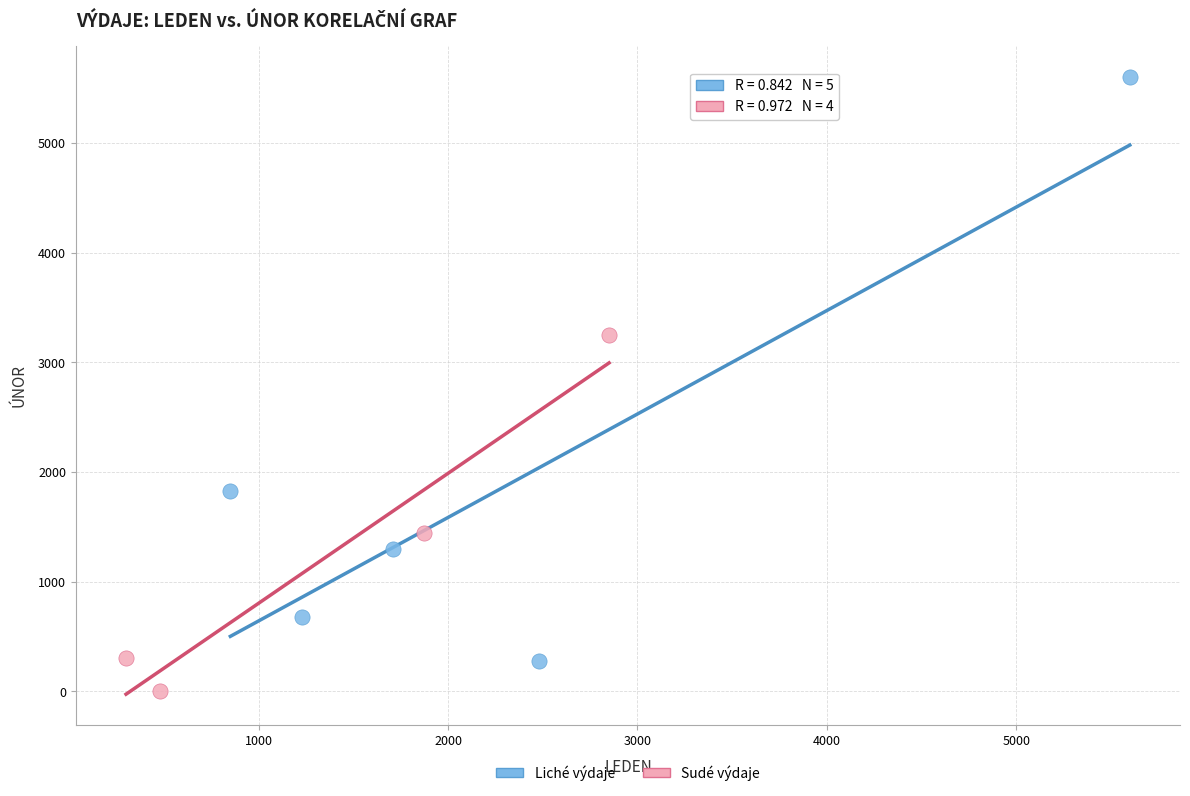

Which series contains the highest Y value?

Liché výdaje